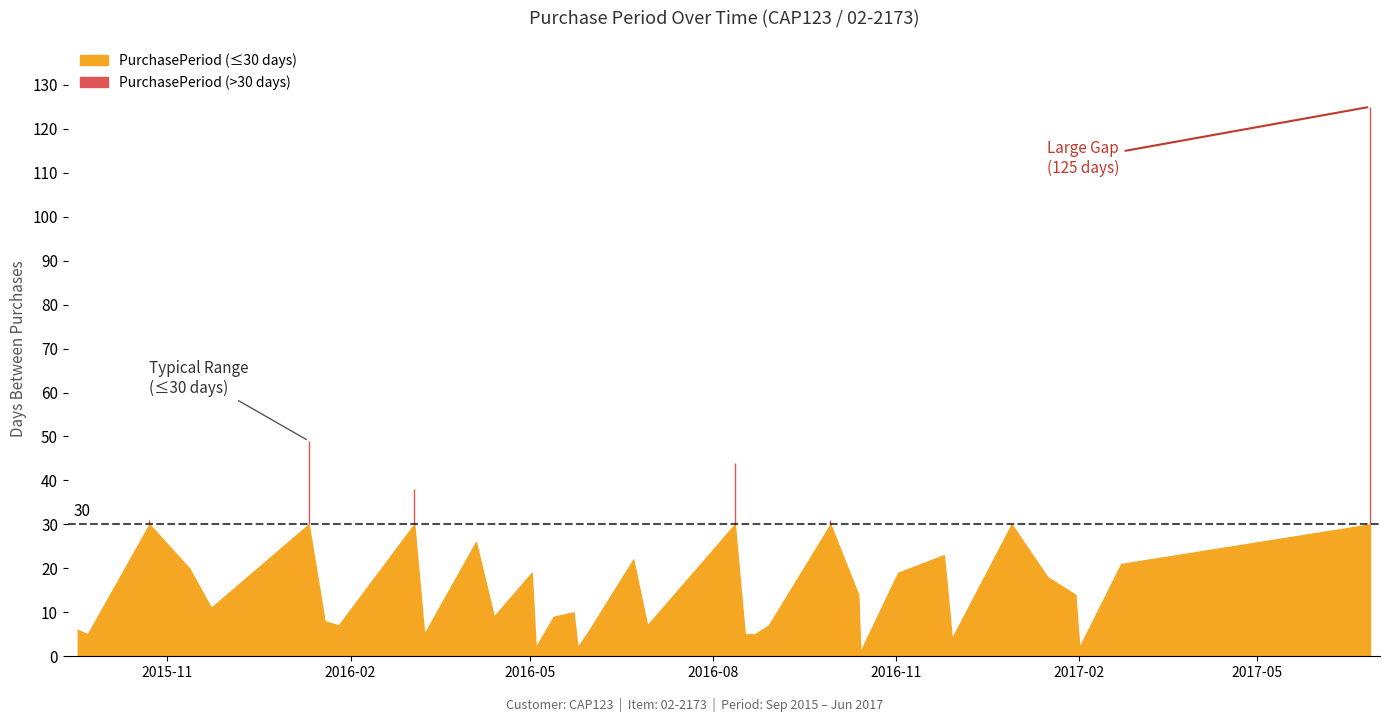

What is the sum of all values?

655